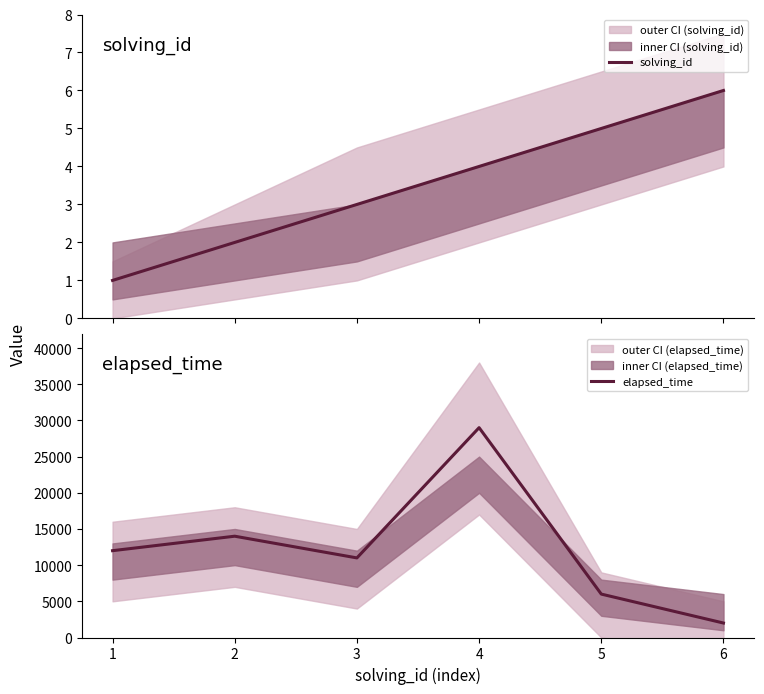

True or false: elapsed_time and solving_id intersect in this chart.

False